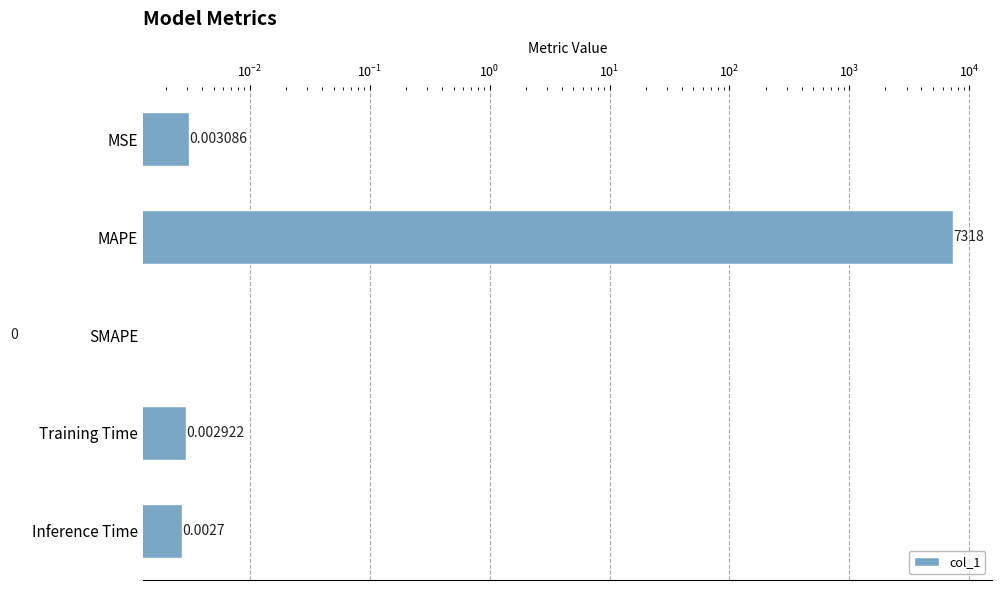

Count the number of data series in this chart.

1